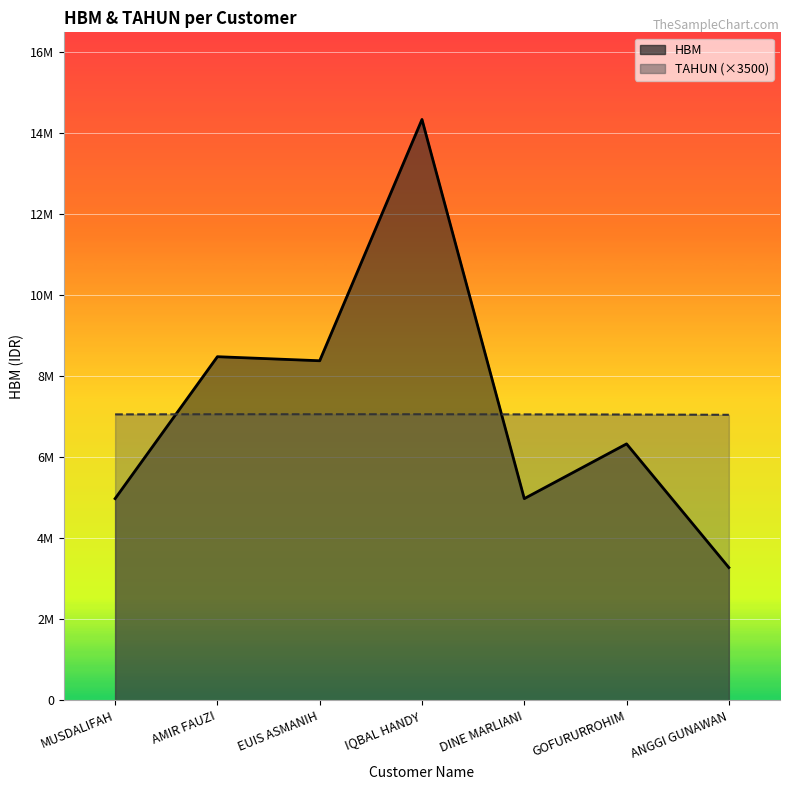

Rank the categories by TAHUN (×3500) value from highest to lowest.

AMIR FAUZI, EUIS ASMANIH, IQBAL HANDY, MUSDALIFAH, DINE MARLIANI, GOFURURROHIM, ANGGI GUNAWAN